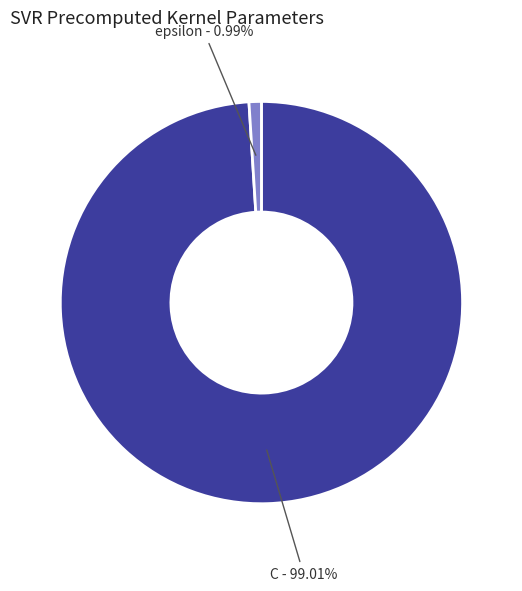

Is there any slice that represents more than half of the pie?

Yes